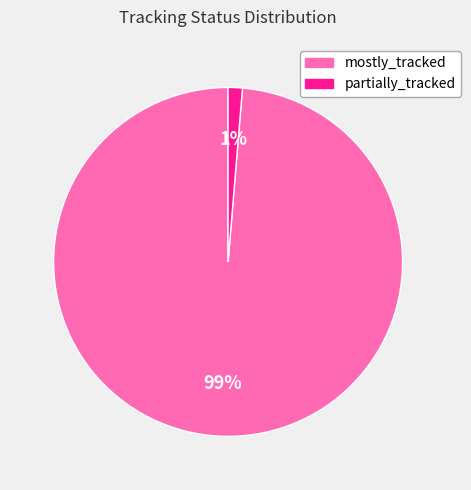

Between partially_tracked and mostly_tracked, which is larger?

mostly_tracked